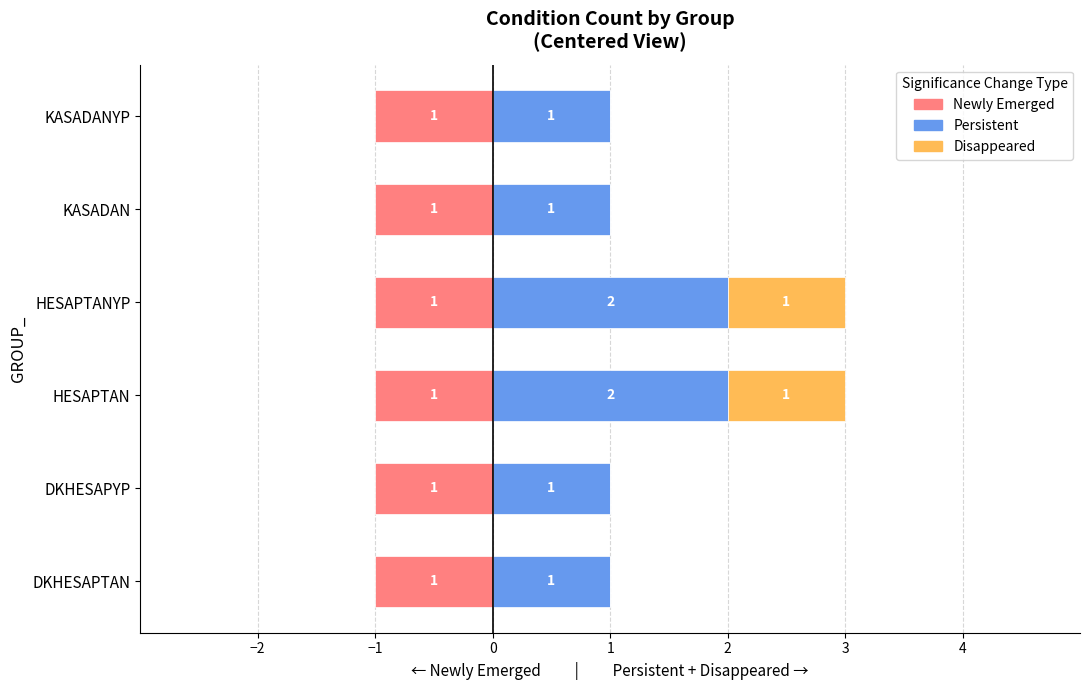

How many bars are there in each group?

3